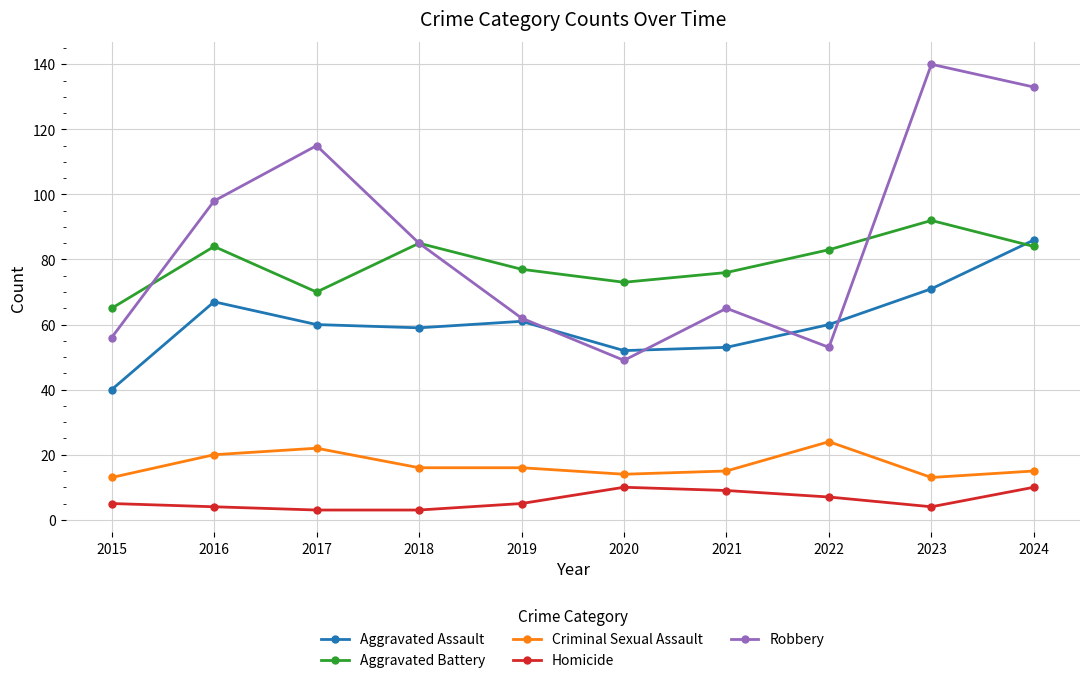

Which series has the largest total across all categories?

Robbery